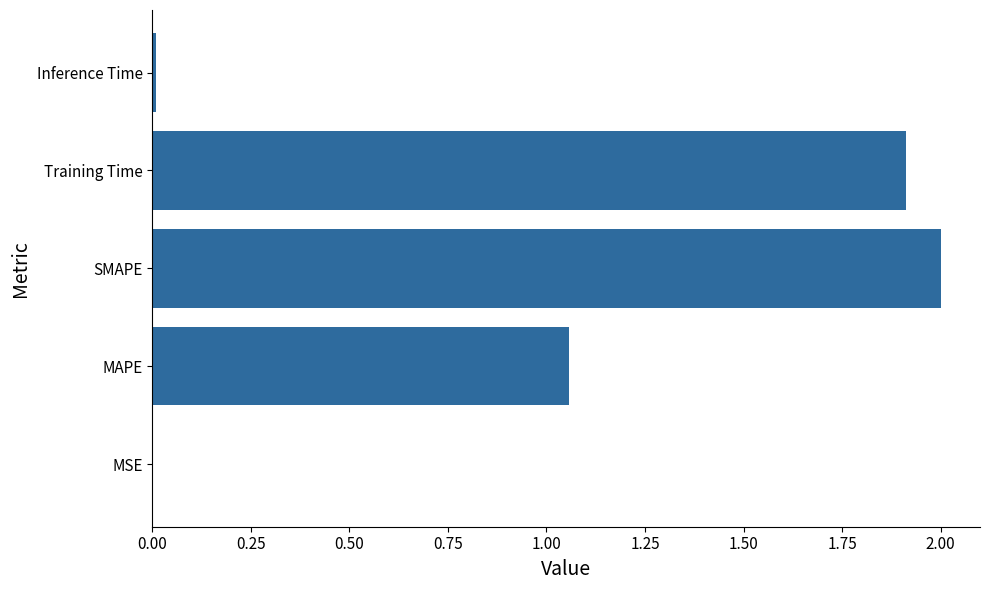

At which label is the value closest to 1?

MAPE